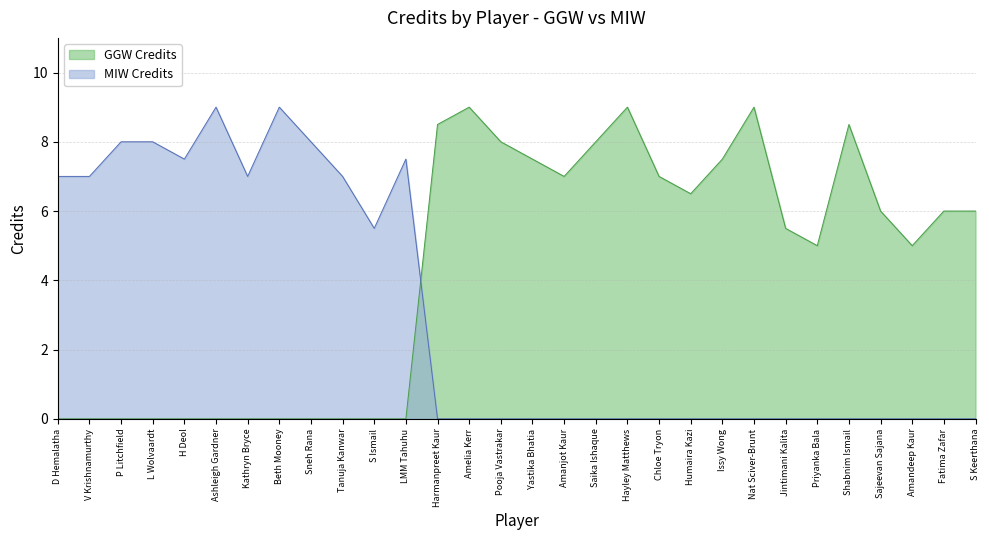

What is the spread (max minus min) of values at LMM Tahuhu?

7.5